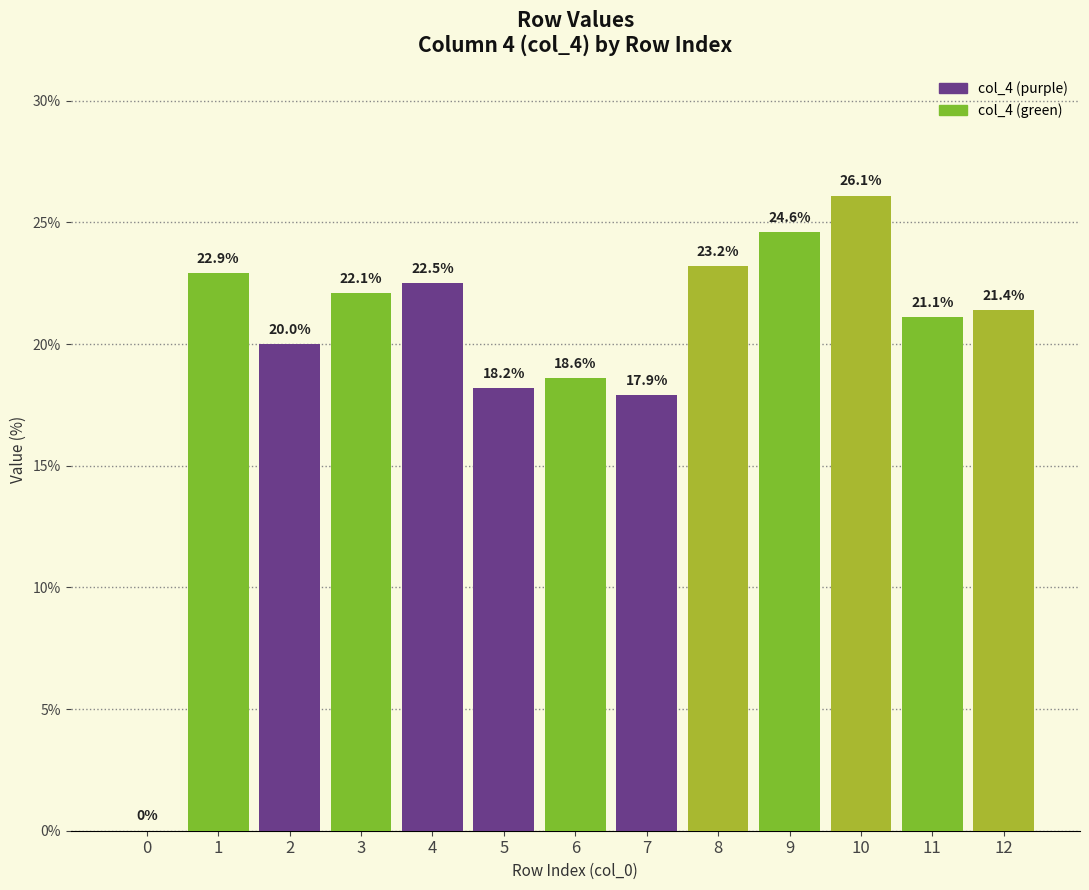

The value at 9 is 33.1. True or false?

False